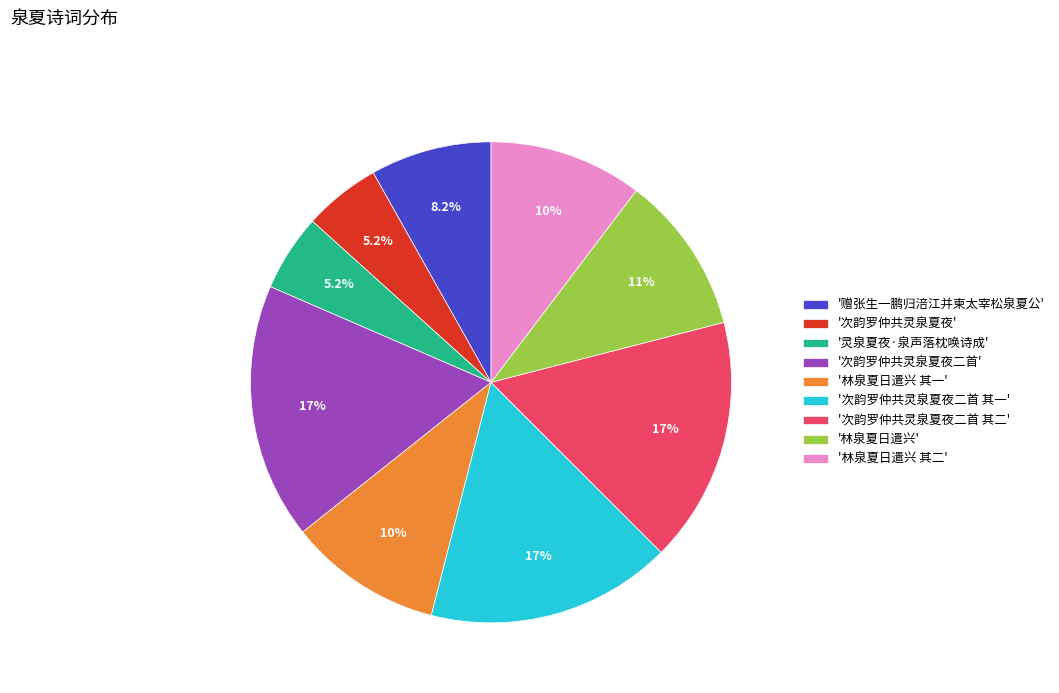

Combined, do '次韵罗仲共灵泉夏夜二首 其一' and '次韵罗仲共灵泉夏夜二首 其二' account for over 50%?

No